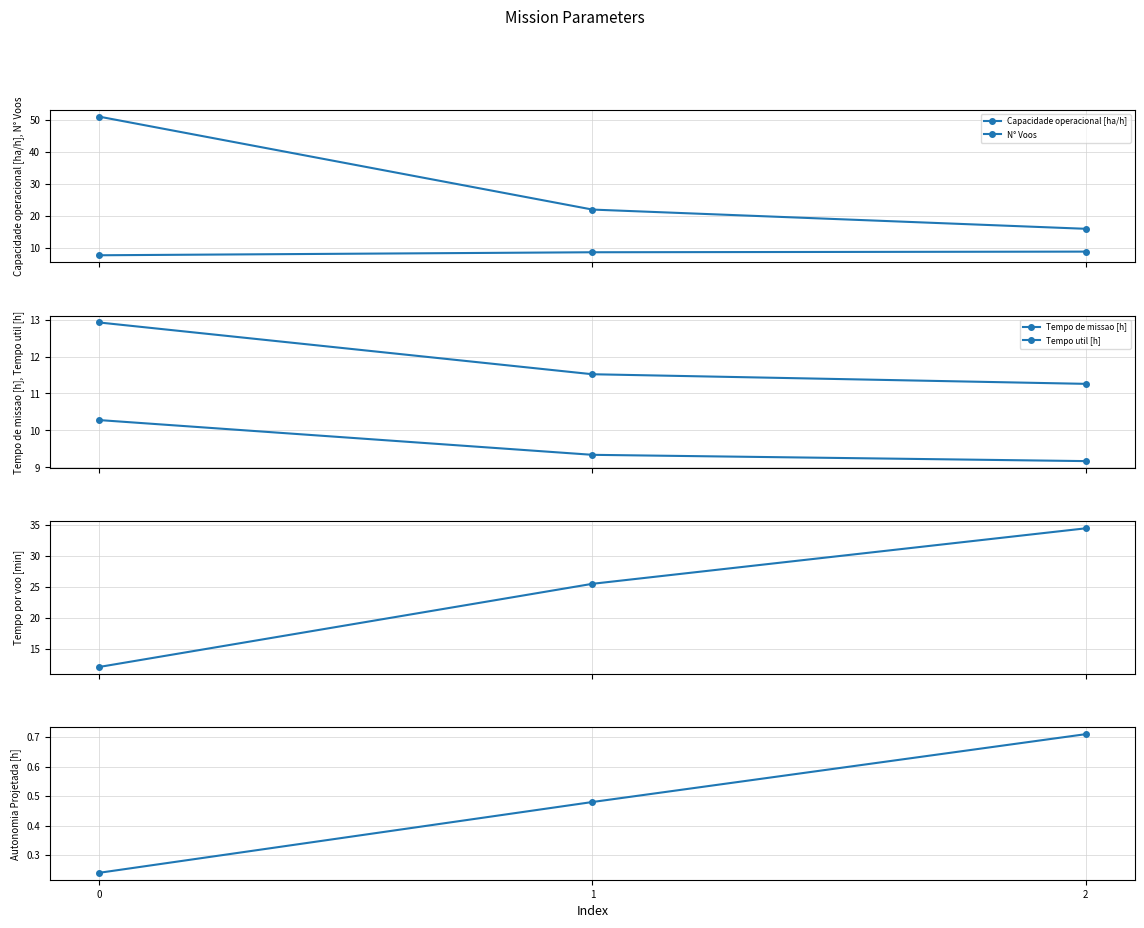

Is this an area chart (filled region under the line)?

No